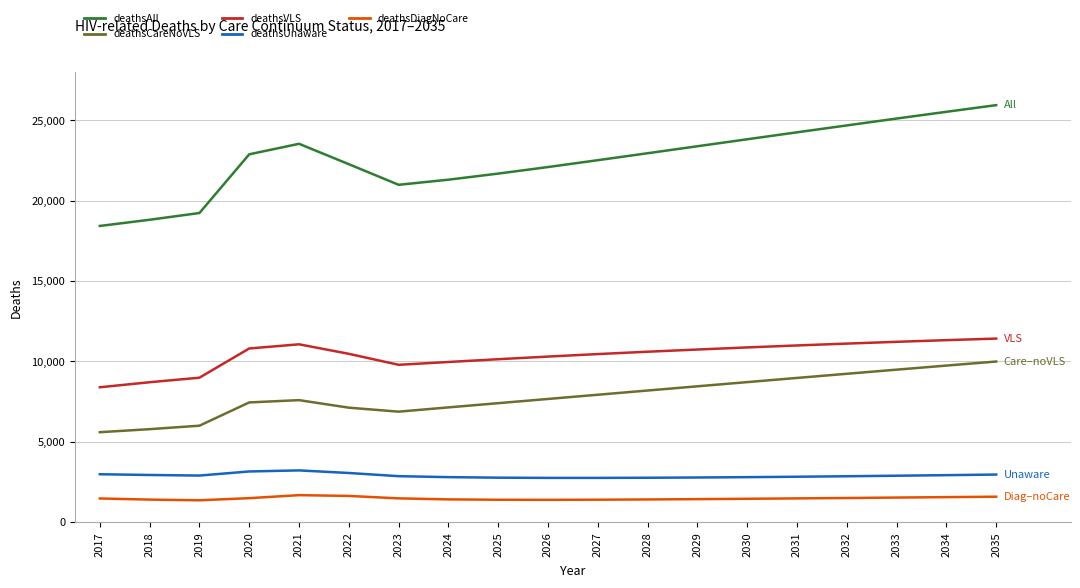

What are all the series names shown in the legend?

deathsAll, deathsCareNoVLS, deathsVLS, deathsUnaware, deathsDiagNoCare